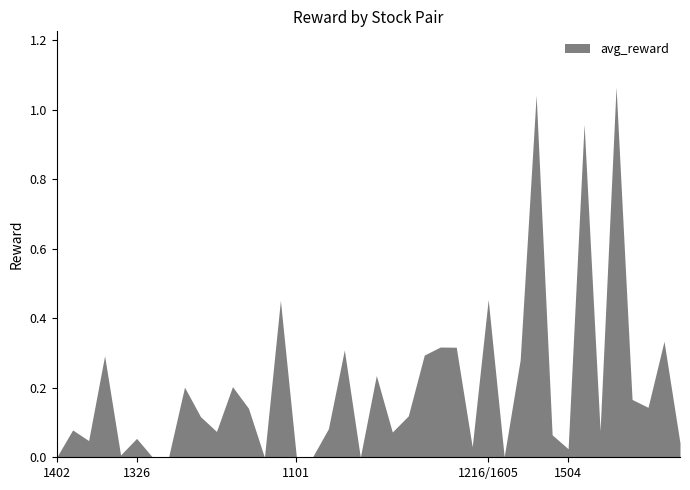

List the labels in order of value, smallest first.

1402-2385, 1326-2317, 1326-2325, 1326-2883, 1101-2002, 1101-2325, 1101-2448, 1216-2883, 1402-4904, 1504-2002, 1101-9904, 1504-2891, 1402-2801, 1326-2002, 1605-2883, 1101-2801, 1326-2618, 1504-2325, 1402-2603, 1101-2360, 1326-2603, 1101-2812, 1326-2881, 1504-2880, 1504-2801, 1326-2412, 1326-2801, 1101-2474, 1605-2409, 1402-2880, 1101-2880, 1101-2395, 1101-2912, 1101-2887, 1504-2887, 1326-5264, 1216-1326, 1504-2308, 1605-2492, 1504-2474